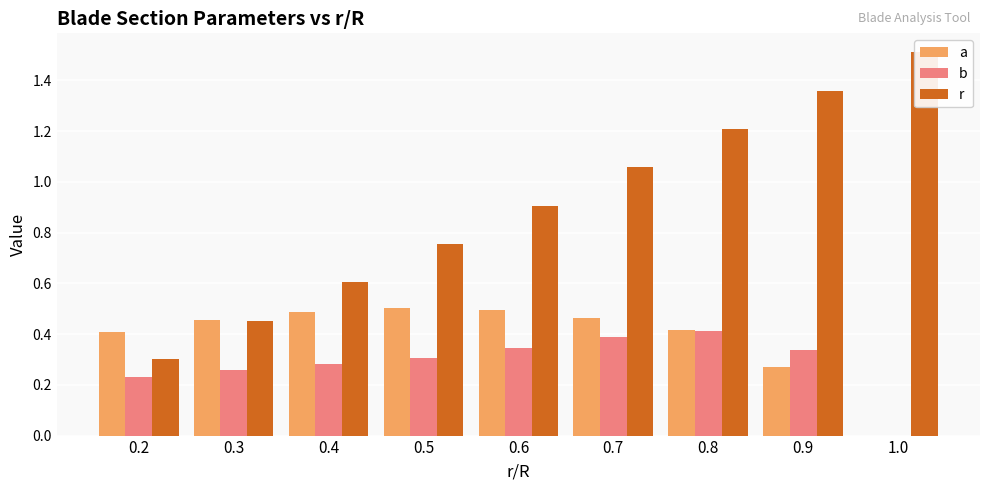

The value of r at 0.7 is 1.1. True or false?

True